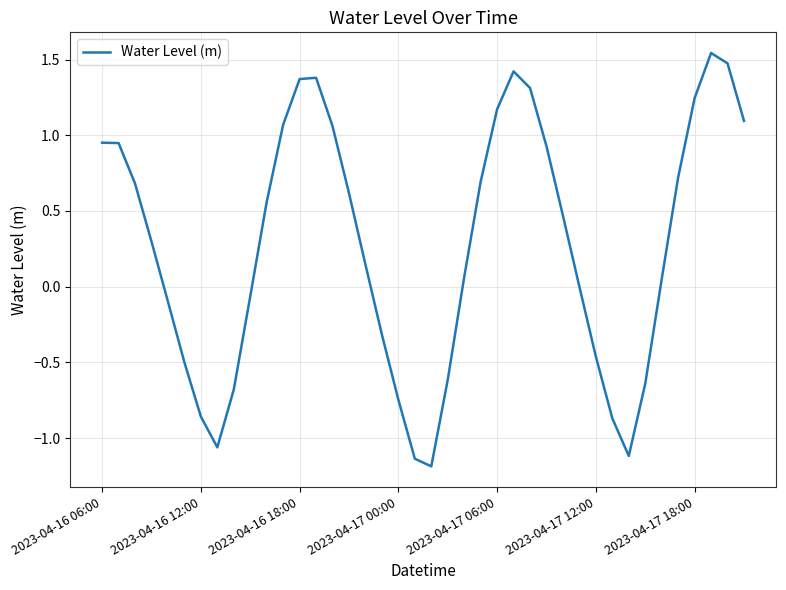

What is the difference between the maximum and minimum values?

2.7